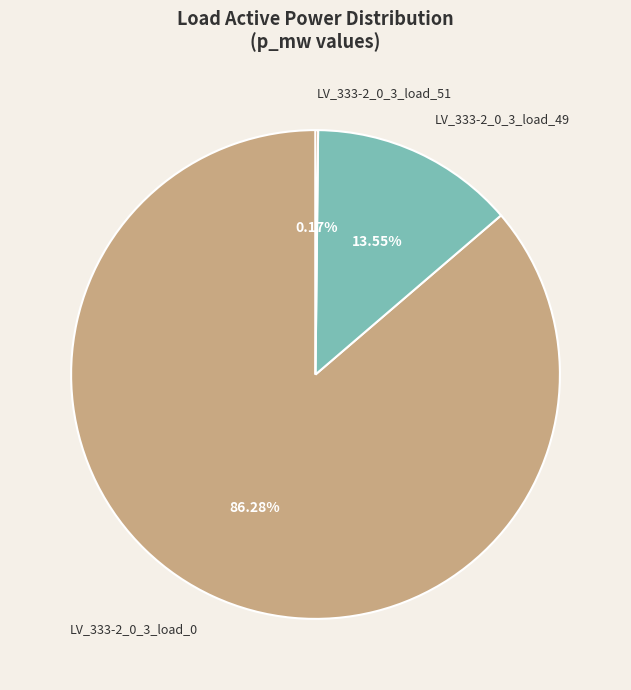

The LV_333-2_0_3_load_49 slice represents 14% of the pie. True or false?

True